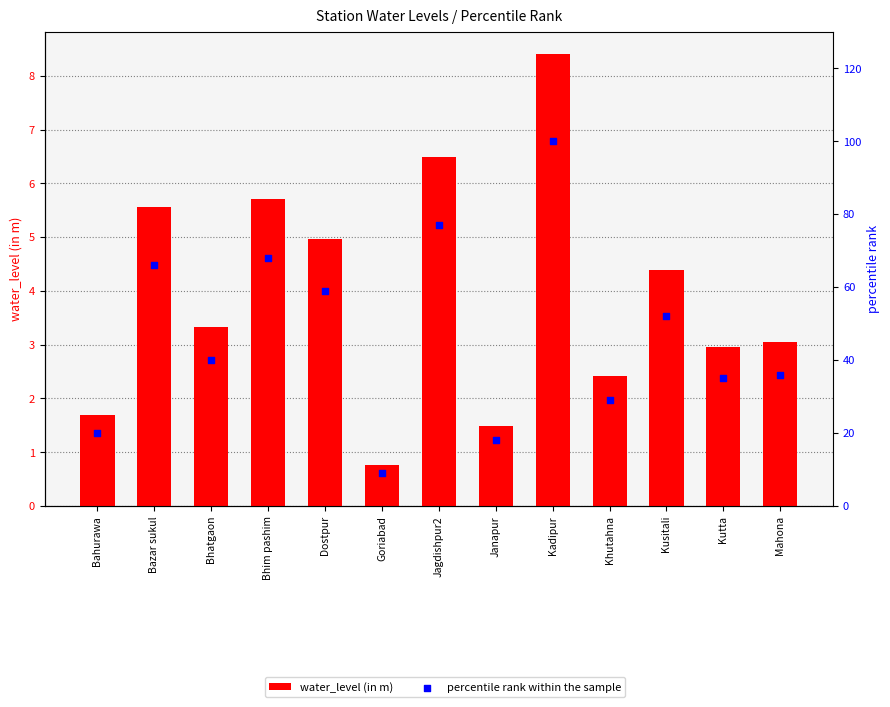

At which category is the sum across all series the highest?

Kadipur